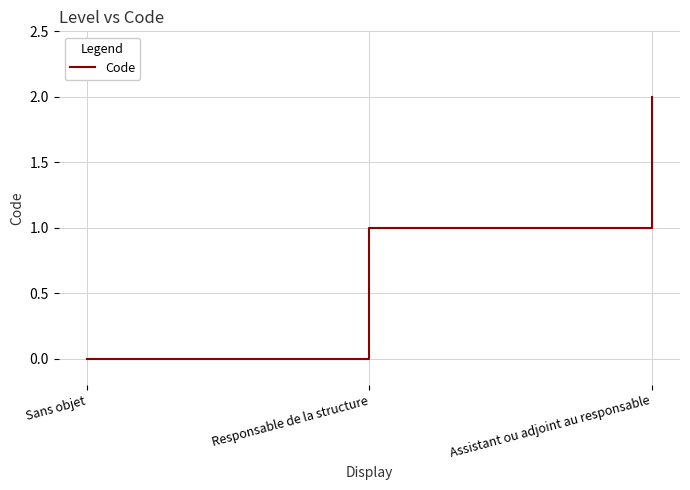

Reading left to right, transcribe all the data shown in this chart.

Sans objet=0	Responsable de la structure=1	Assistant ou adjoint au responsable=2